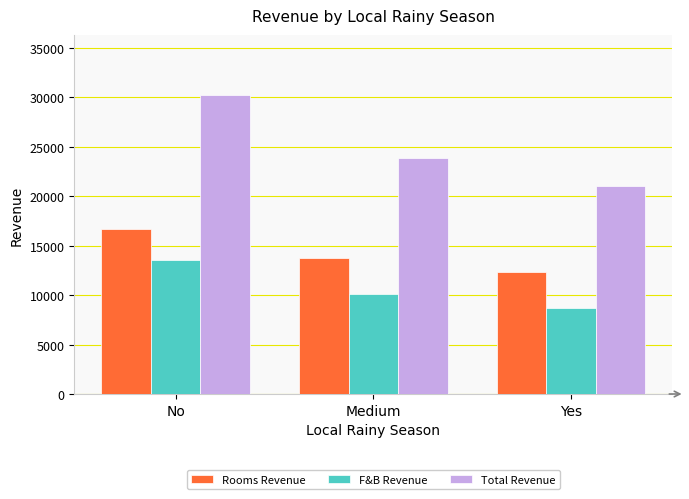

Does the chart contain stacked bars?

No